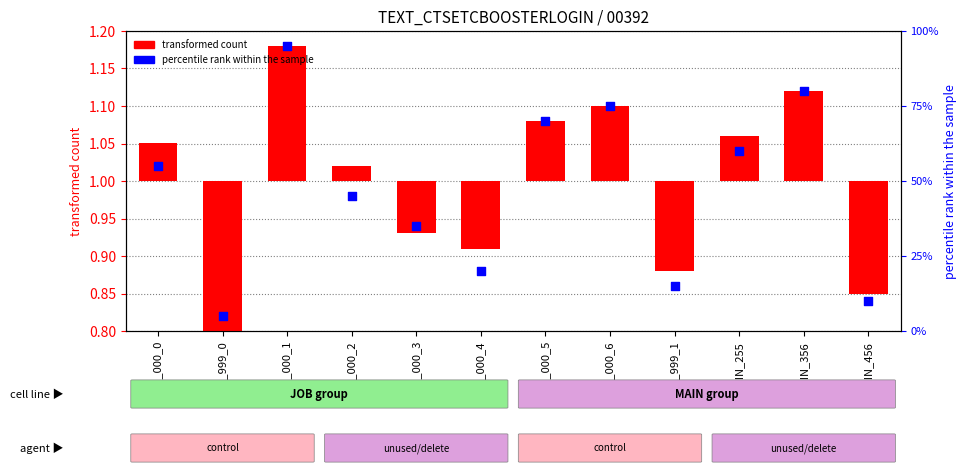

Which has a higher value, JOB_000_5 or JOB_000_2?

JOB_000_5